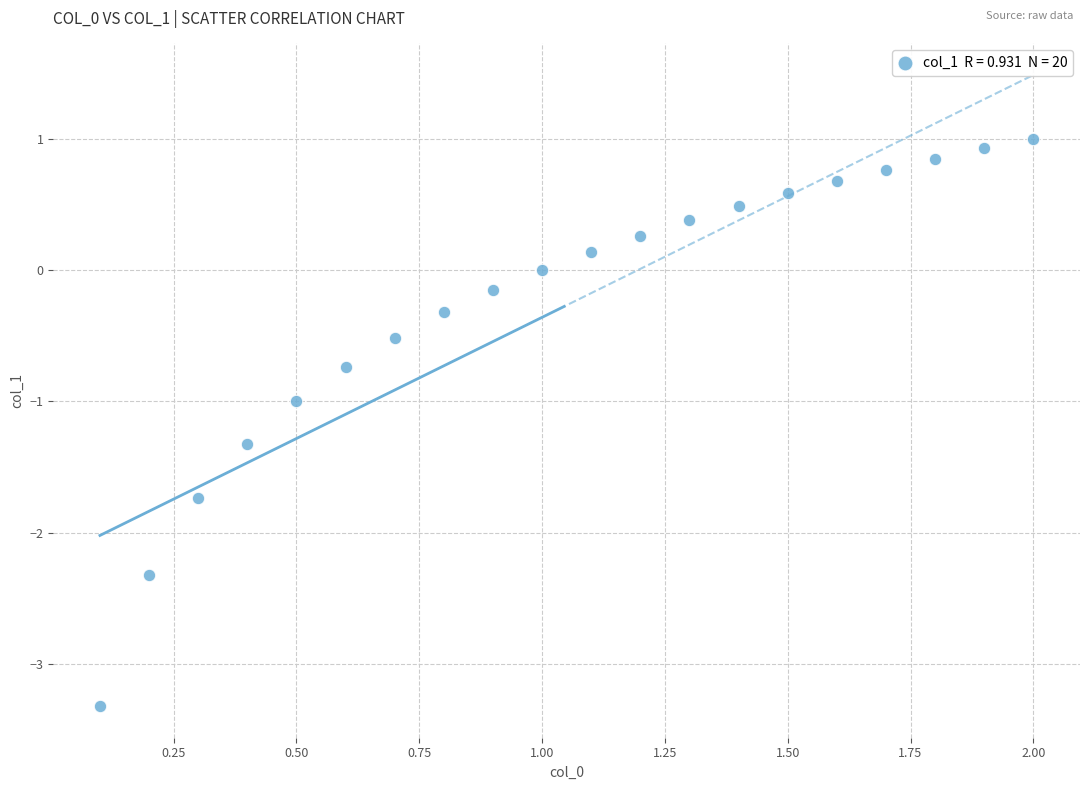

What is the range of X values (max minus min)?

1.9